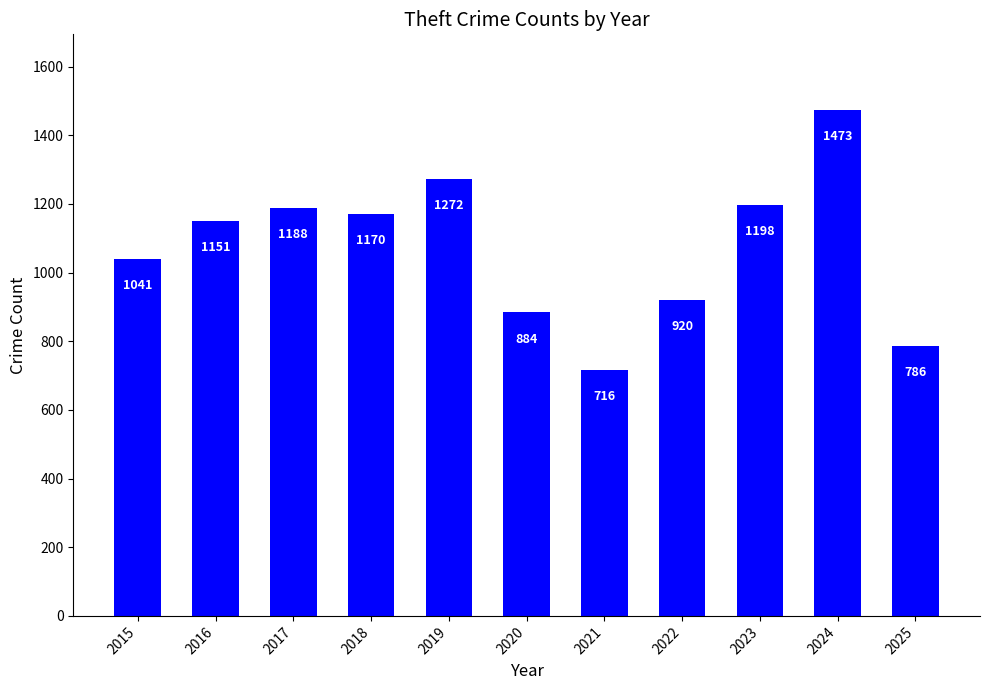

Between 2025 and 2015, which is larger?

2015